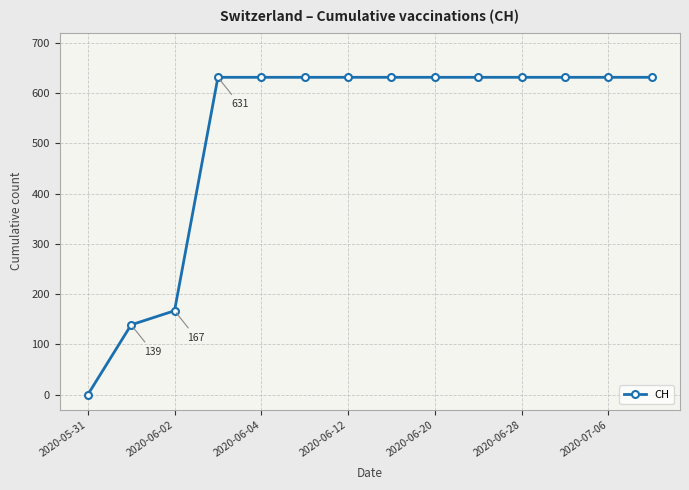

What is the difference between the maximum and minimum values?

631